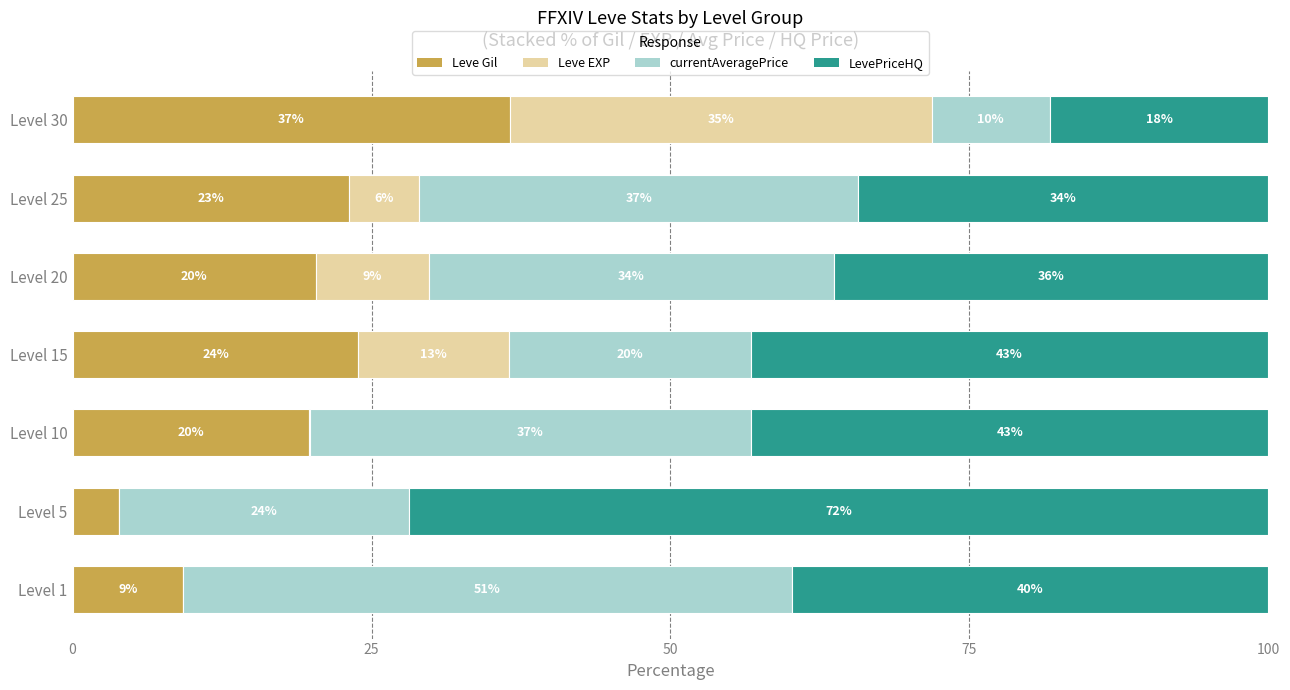

What are all the series names shown in the legend?

Leve Gil, Leve EXP, currentAveragePrice, LevePriceHQ